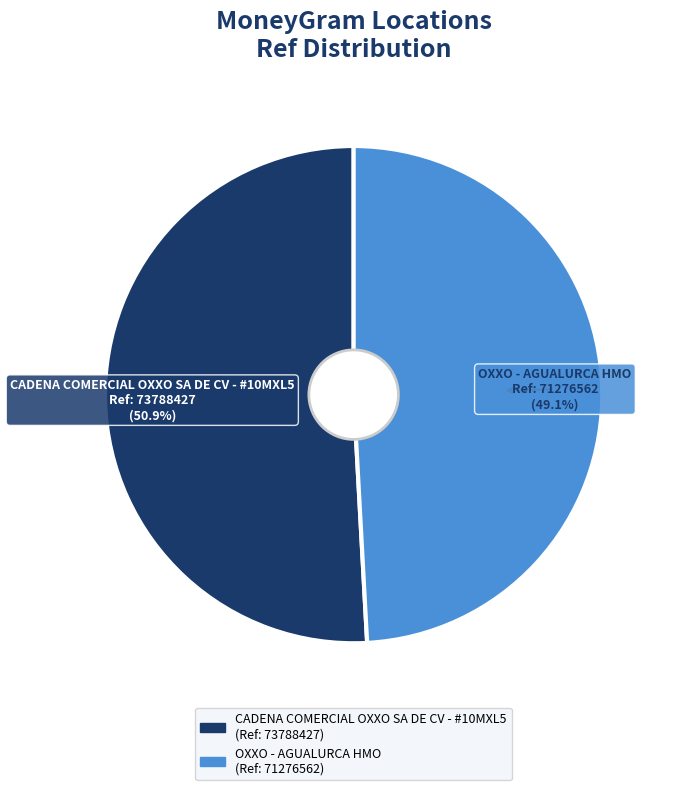

To the nearest percent, what is the combined percentage of OXXO - AGUALURCA HMO and CADENA COMERCIAL OXXO SA DE CV - #10MXL5?

100%